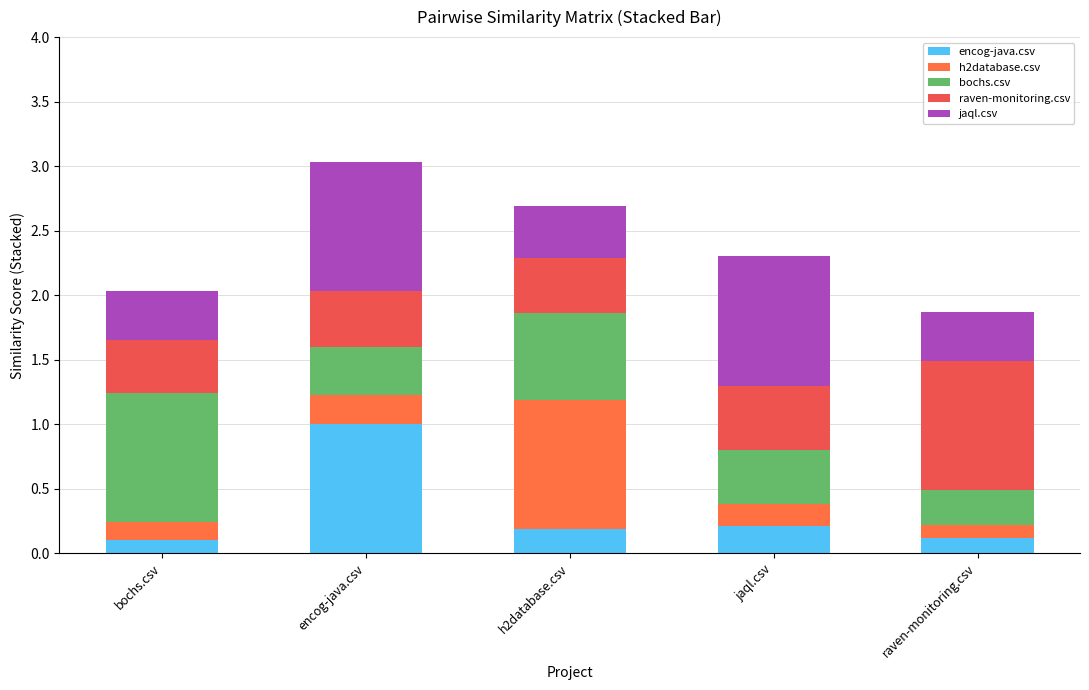

Count the number of categories in the chart.

5